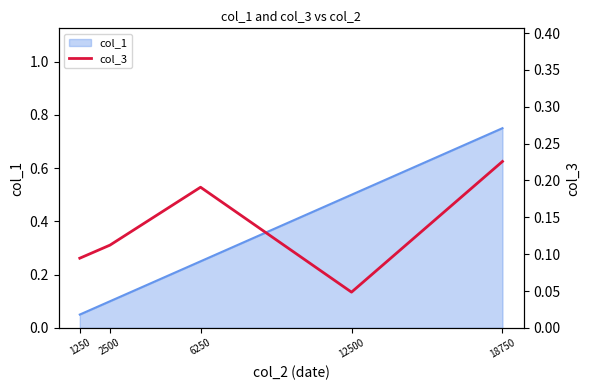

True or false: there are more than 0 points higher than both neighbors.

True